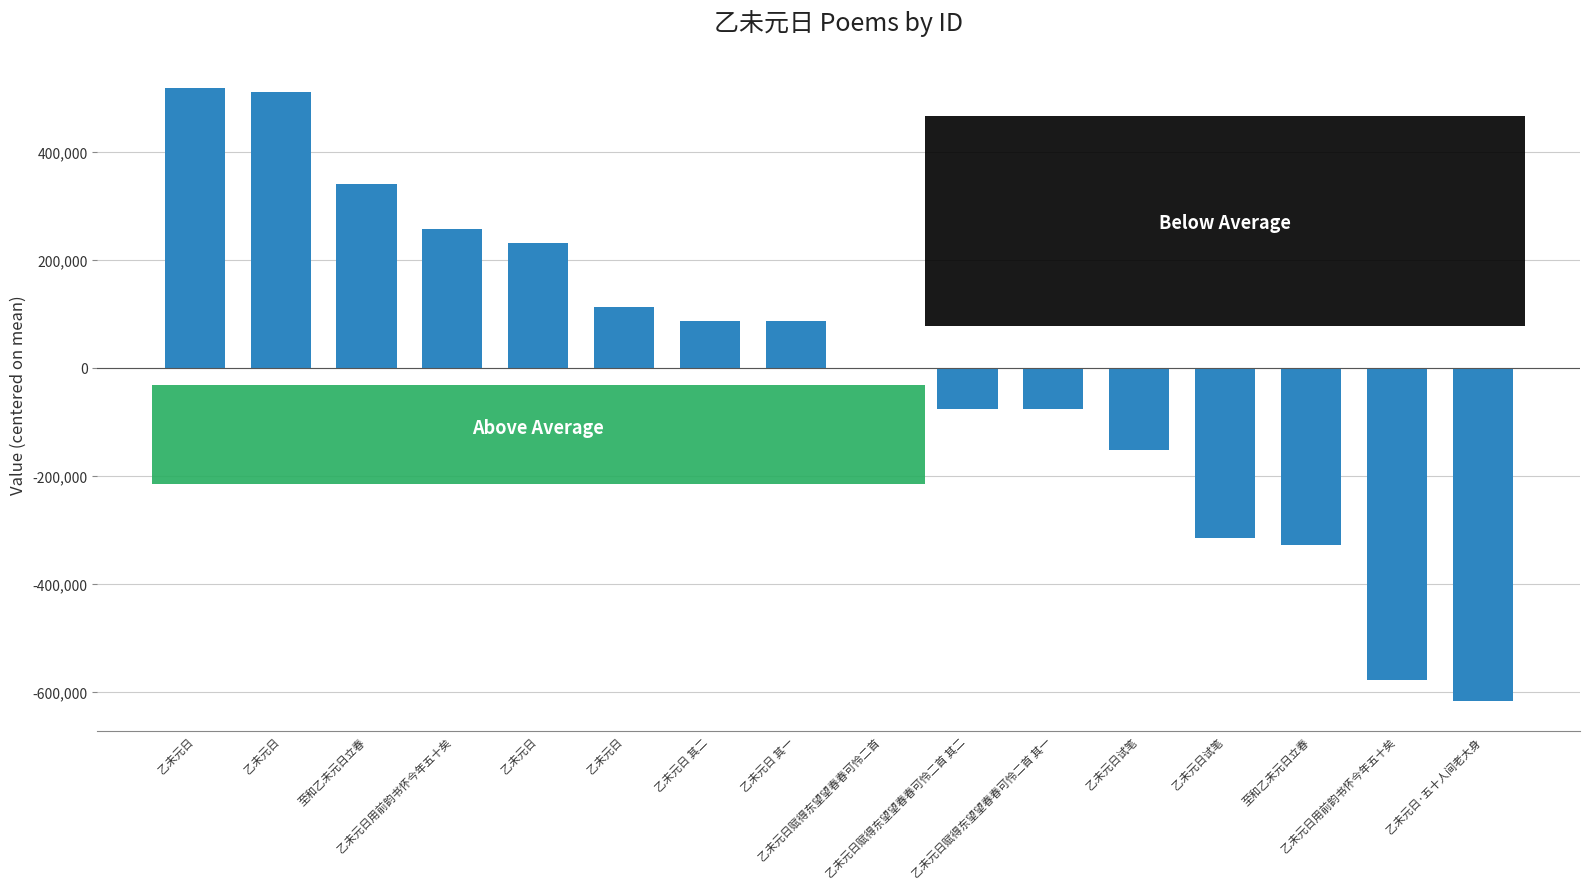

What is the label of the 10th bar from the right?

乙未元日 其二